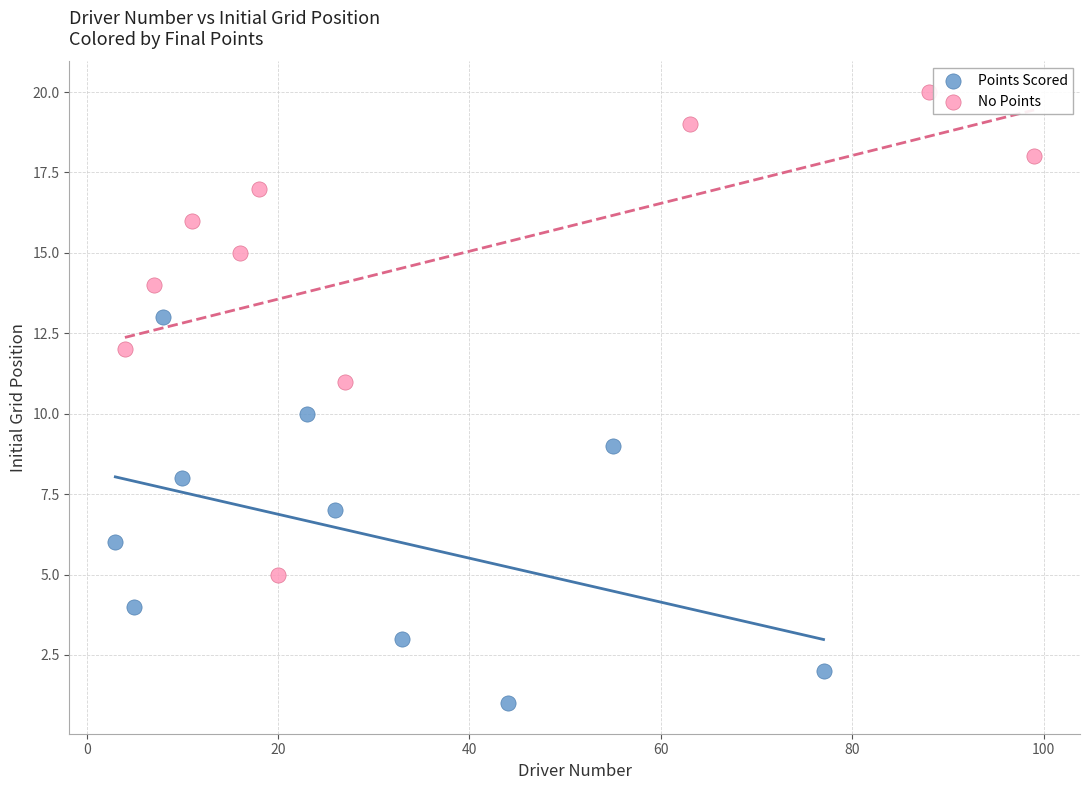

Which series contains the lowest Y value?

Points Scored